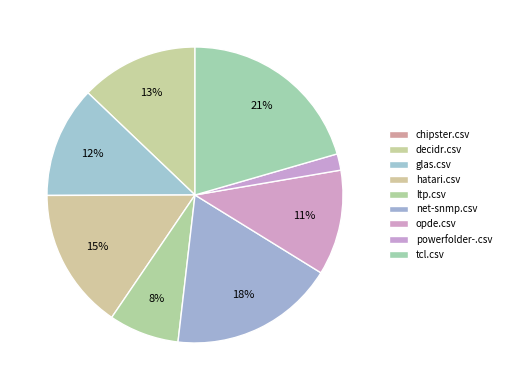

Does ltp.csv represent more than half of the total?

No